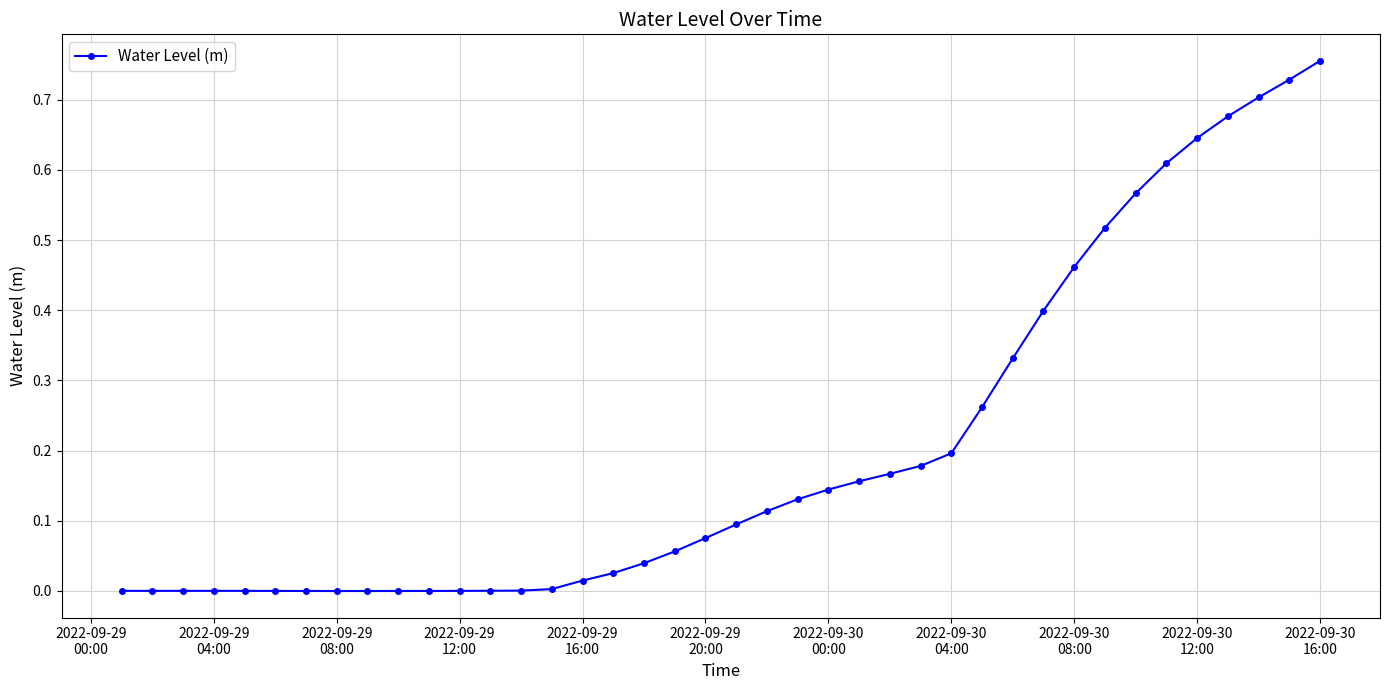

True or false: there are more than 0 points higher than both neighbors.

True